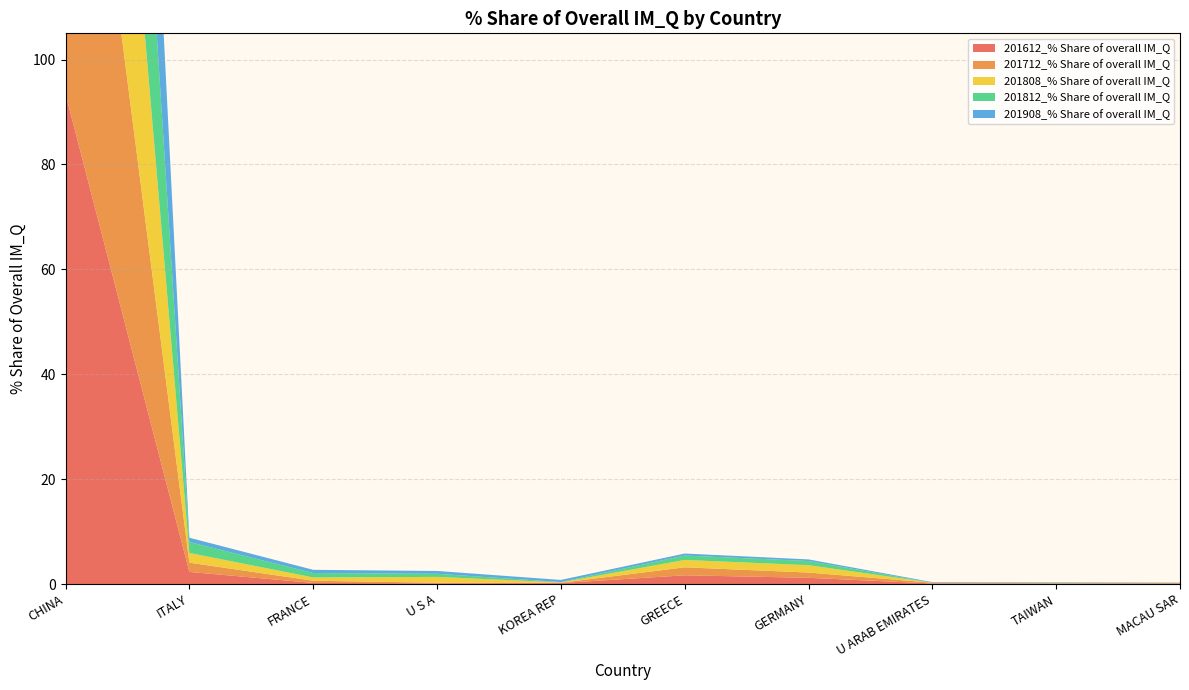

Reading right to left, transcribe all the data shown in this chart.

201612_% Share of overall IM_Q: 0.1	0.1	0.1	1.2	1.7	0.2	0.1	0.2	2.3	93.4
201712_% Share of overall IM_Q: 0.1	0.1	0.1	1.0	1.5	0.1	0.1	0.4	1.8	94.4
201808_% Share of overall IM_Q: 0.0	0.0	0.0	1.4	1.4	0.1	1.1	0.6	1.9	93.3
201812_% Share of overall IM_Q: 0.0	0.0	0.0	0.8	0.8	0.1	0.6	0.8	2.1	94.5
201908_% Share of overall IM_Q: 0.0	0.1	0.1	0.3	0.4	0.4	0.5	0.6	0.8	96.6